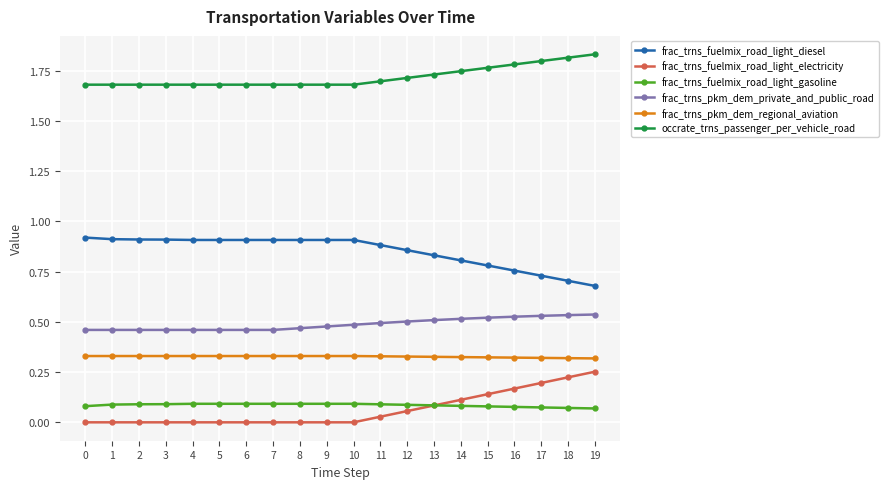

At 1, list the series in order from largest to smallest.

occrate_trns_passenger_per_vehicle_road, frac_trns_fuelmix_road_light_diesel, frac_trns_pkm_dem_private_and_public_road, frac_trns_pkm_dem_regional_aviation, frac_trns_fuelmix_road_light_gasoline, frac_trns_fuelmix_road_light_electricity